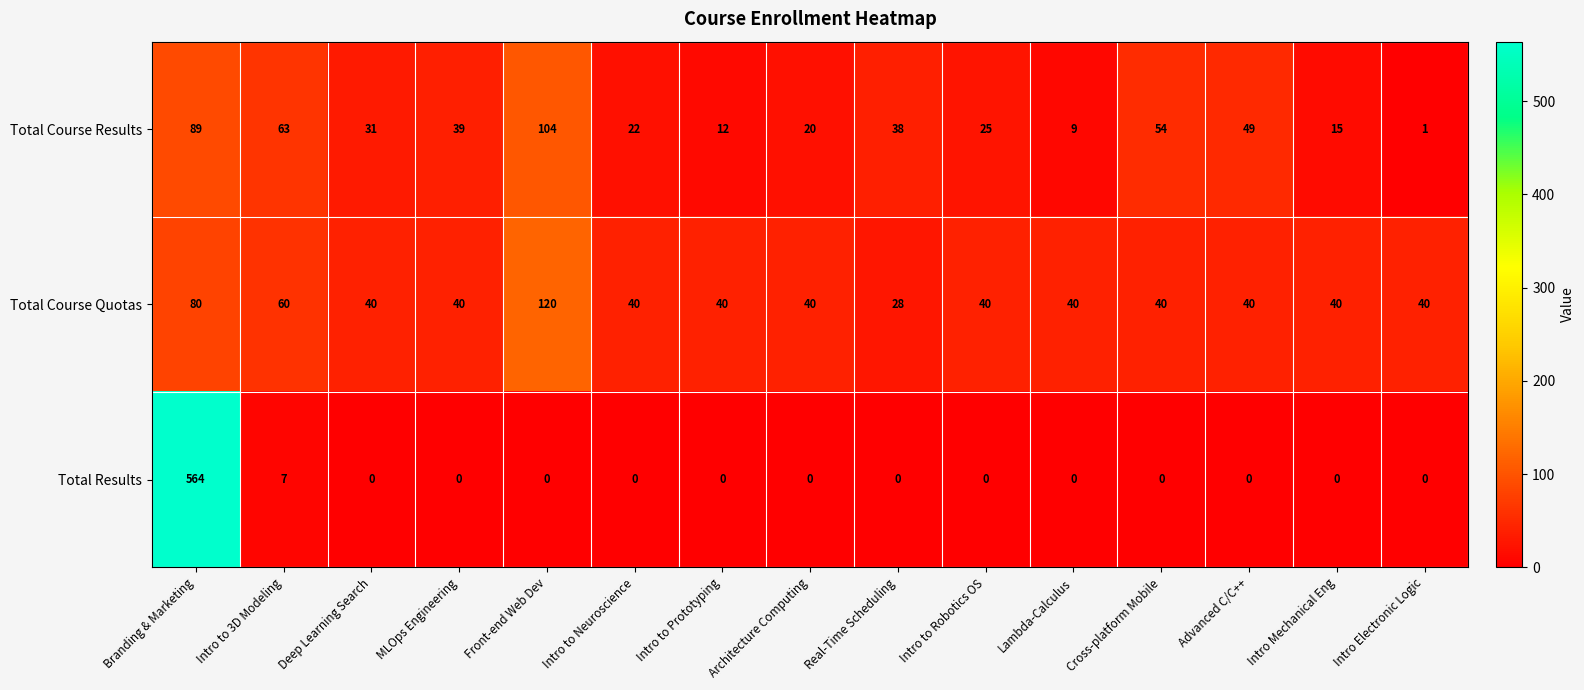

What is the difference between the second highest and second lowest values in the Total Course Results series?

80